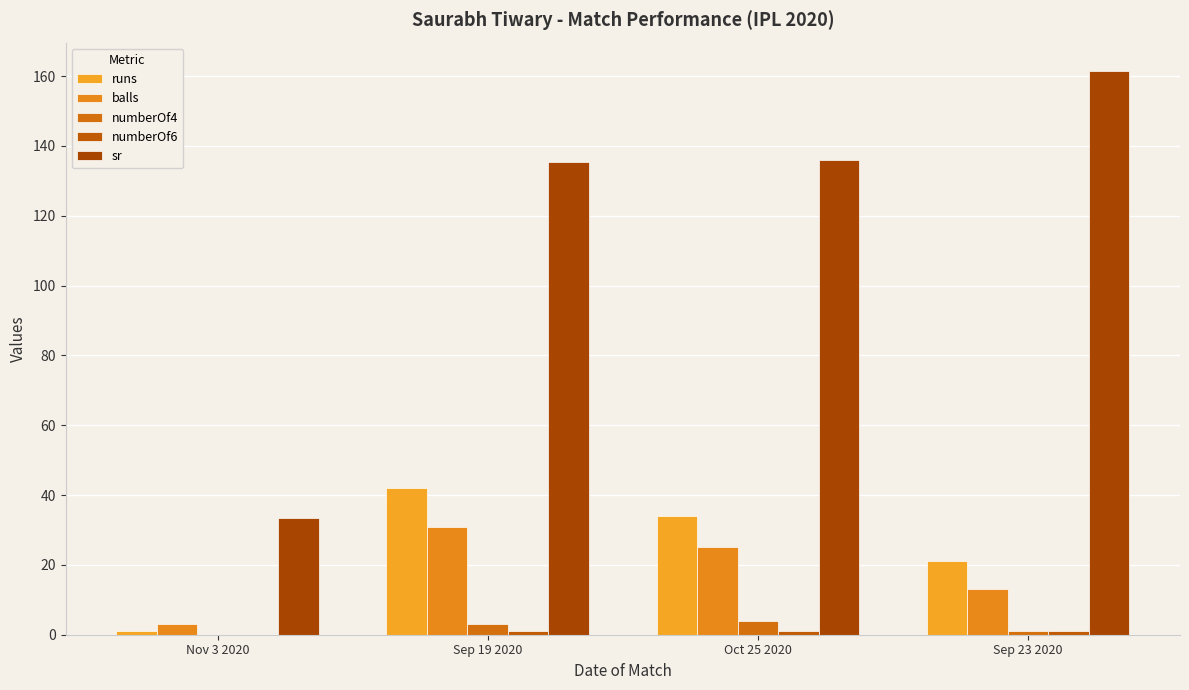

Does the chart contain stacked bars?

No